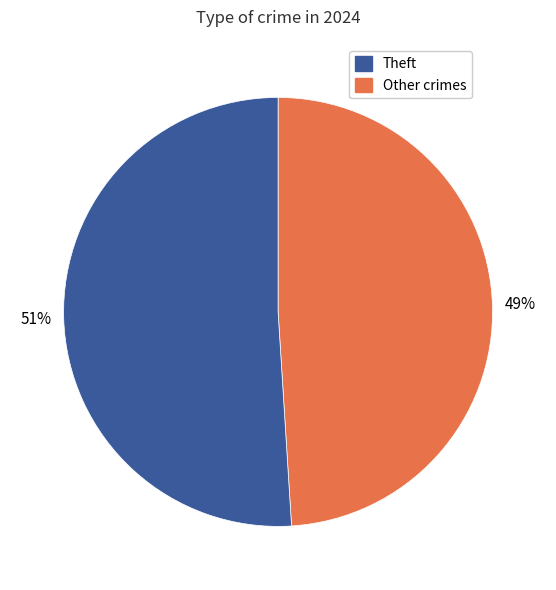

To the nearest percent, what is the average slice percentage?

50%